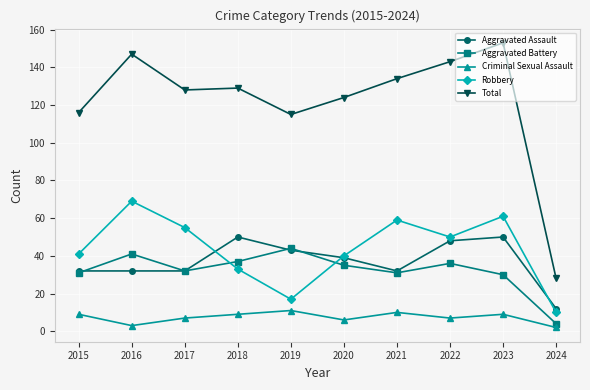

What is the value of the Aggravated Battery point at the 7th from the left?

31